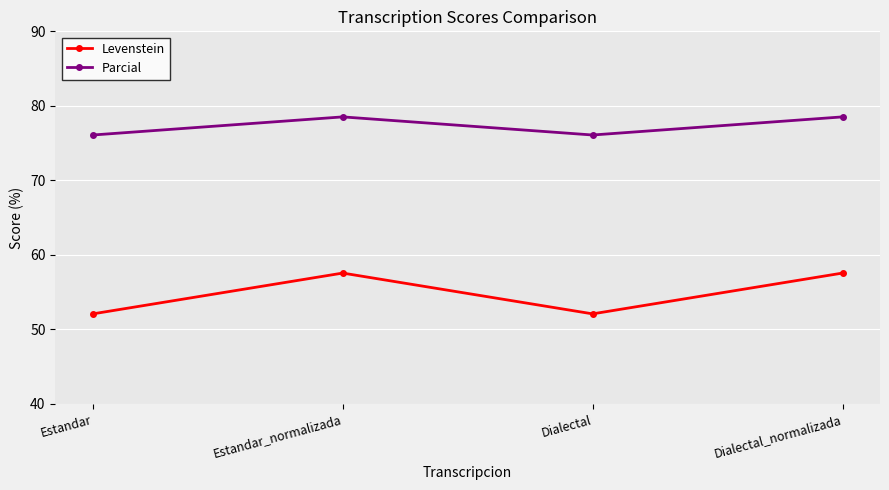

What is the lowest value of the Levenstein series?

52.1